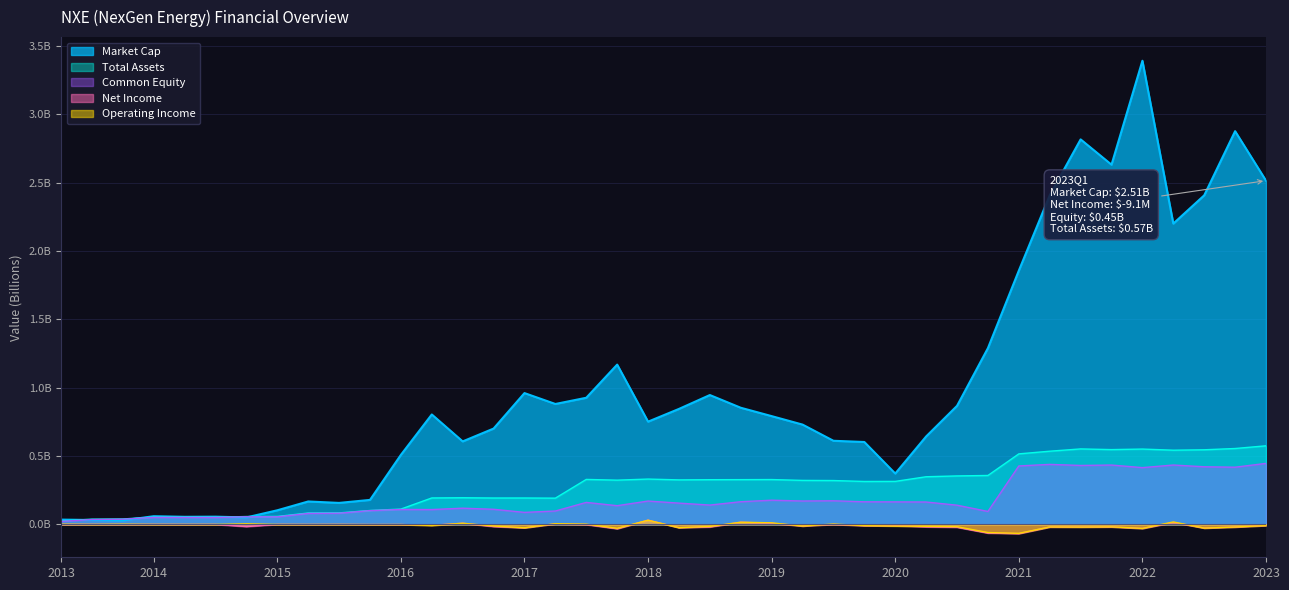

Which category has the highest value in the TotalAssets series?

2023